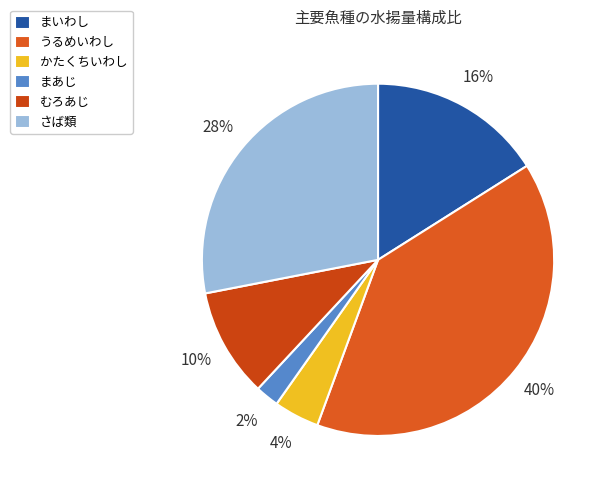

Does さば類 represent more than half of the total?

No